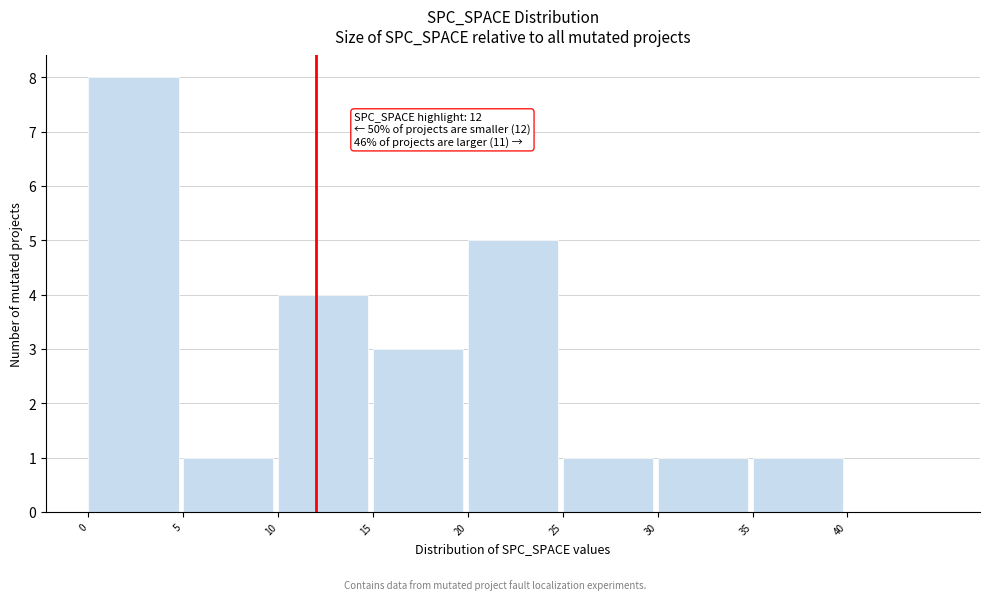

Which range on the x-axis has the tallest bar?

0 to 5